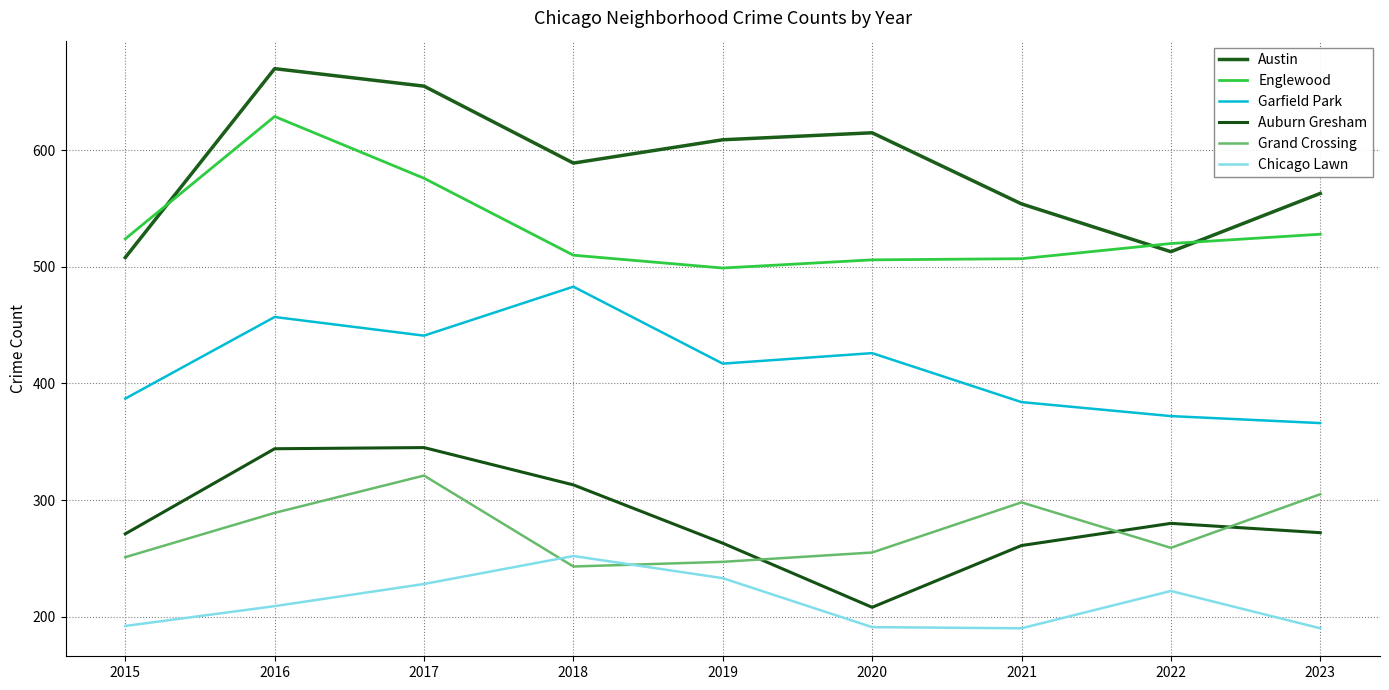

How many categories are shown in the chart?

9